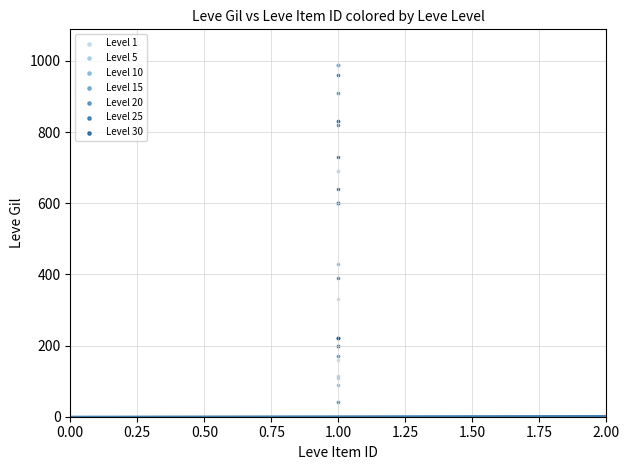

Which series has the largest Y range (max minus min)?

Level 10